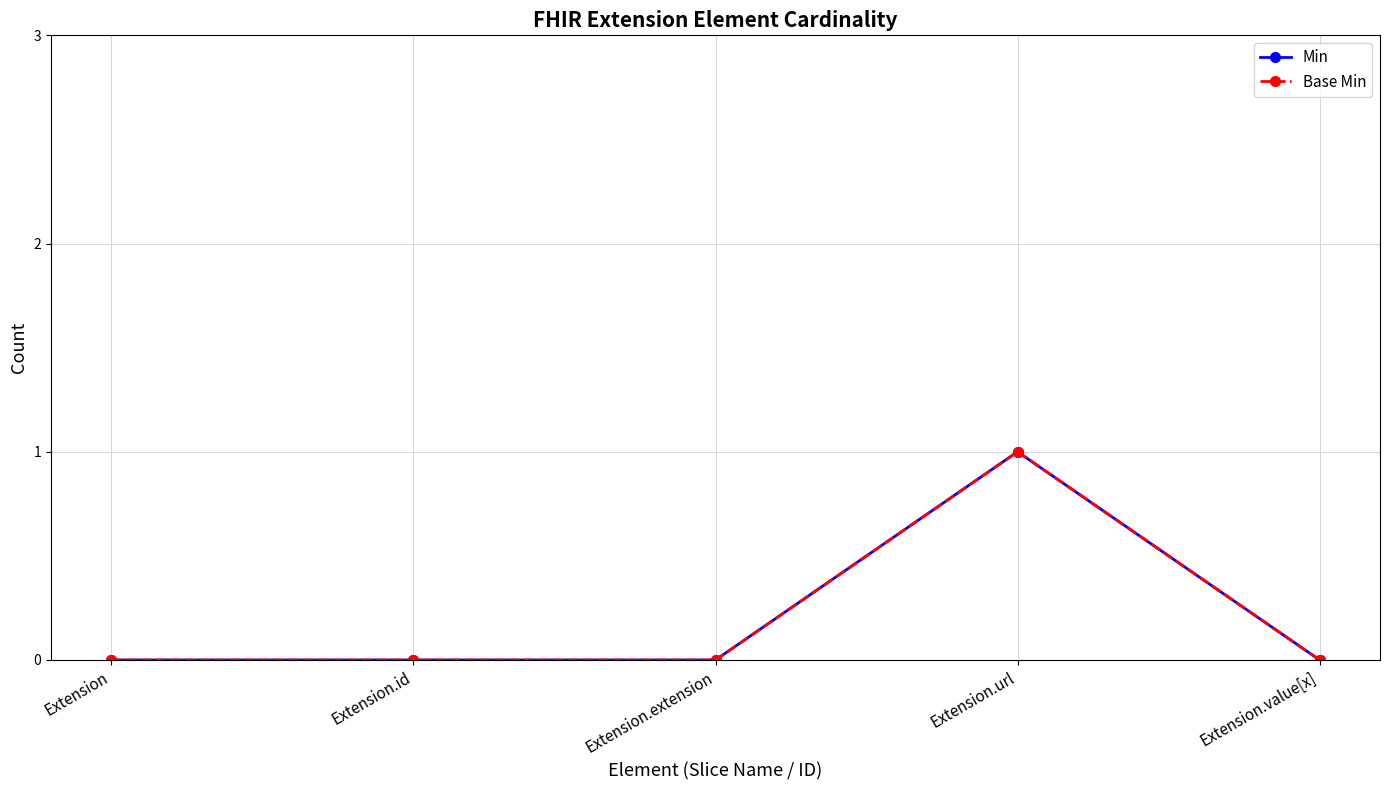

Between Extension and Extension.id, which series saw the biggest shift?

Min